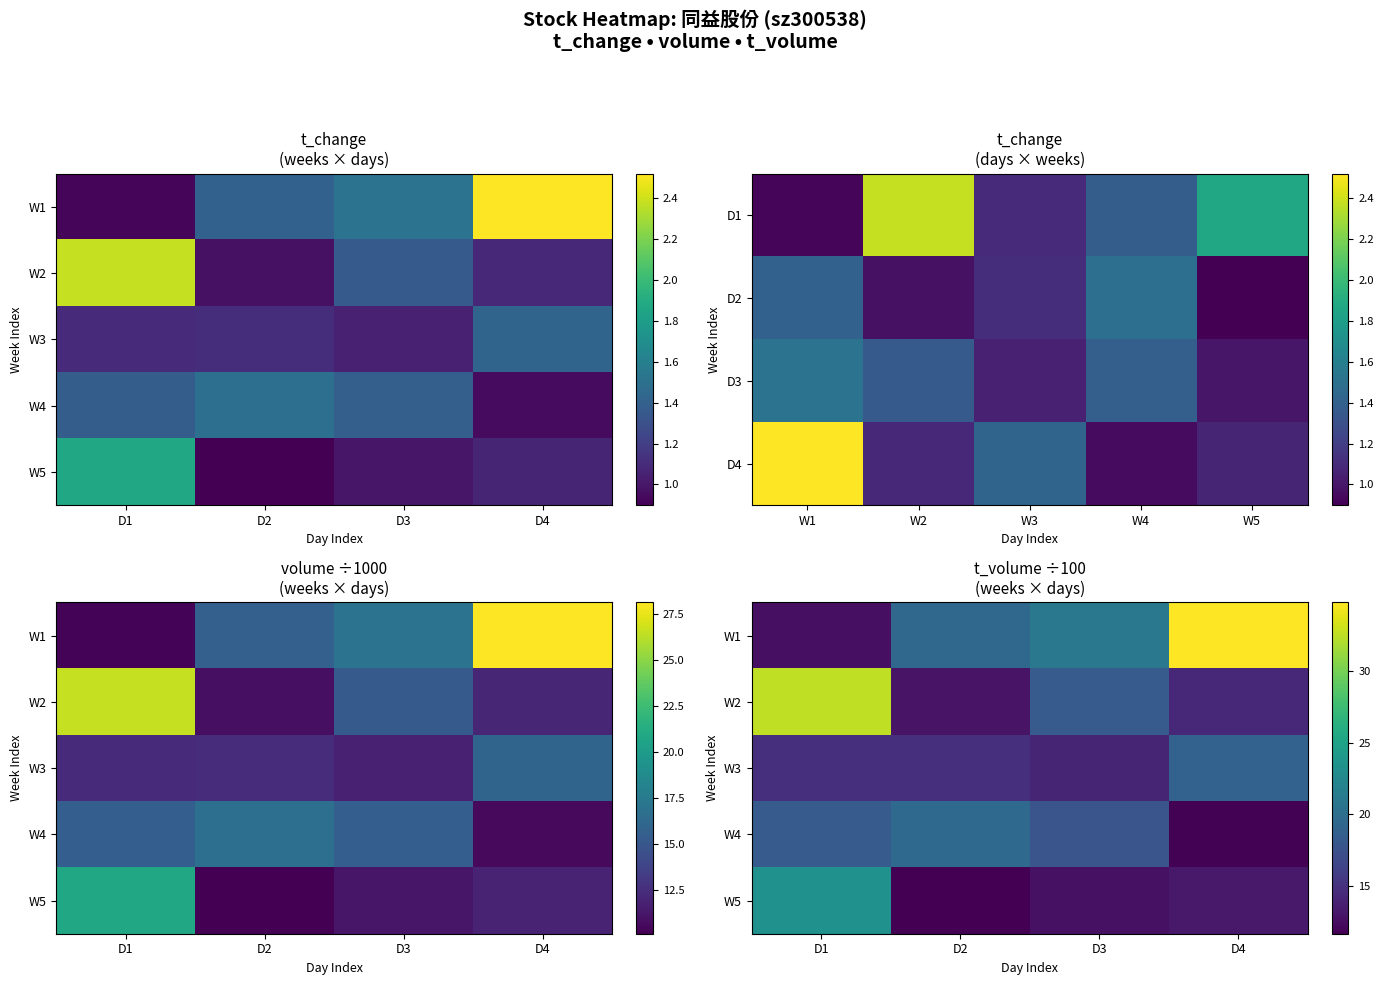

List the series in order of their peak value, lowest first.

W3, W4, W5, W2, W1